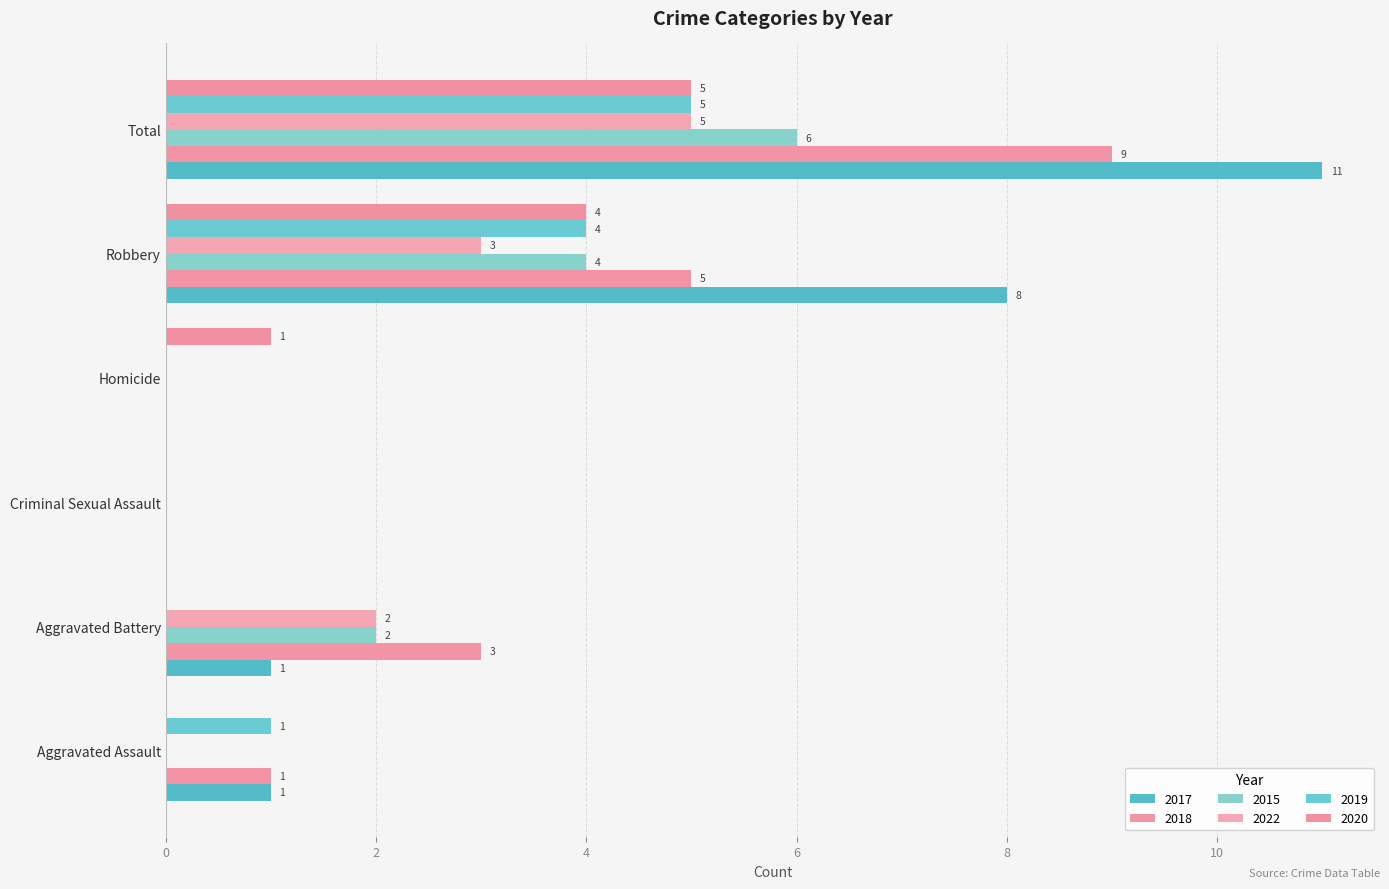

Read the 2015 value at Total.

6